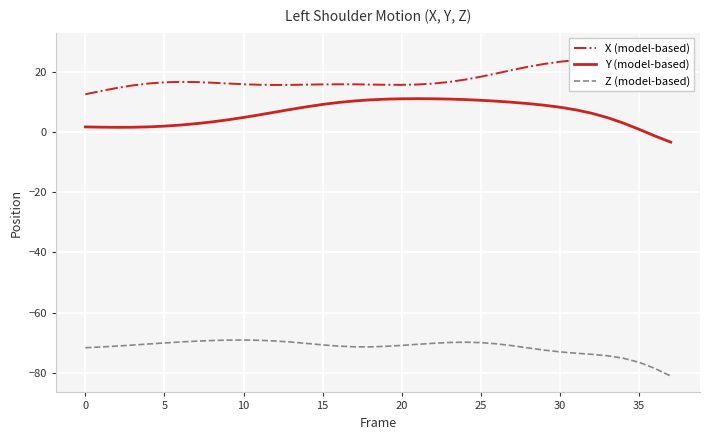

What are all the series names shown in the legend?

X (model-based), Y (model-based), Z (model-based)